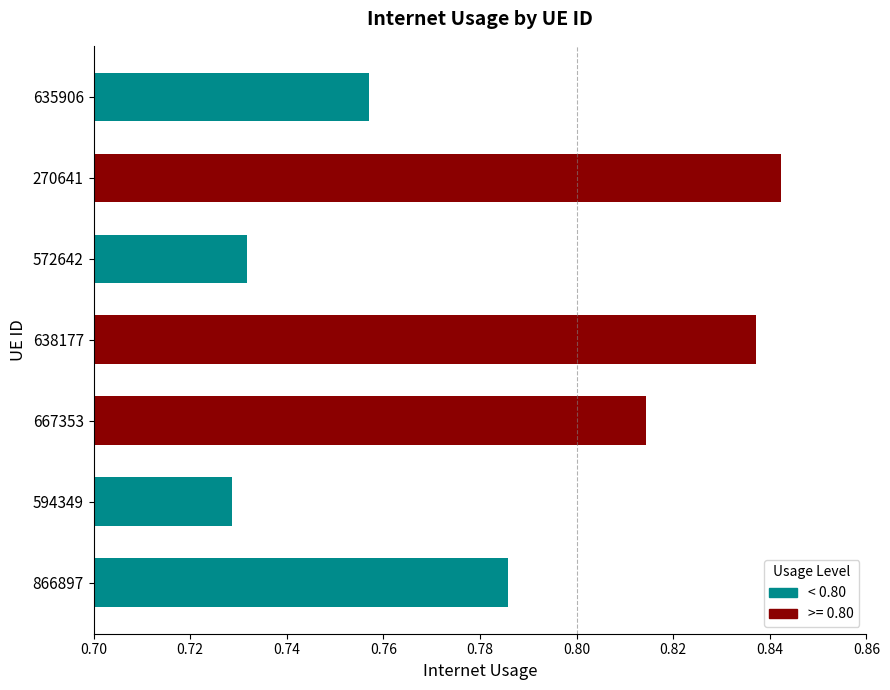

What is the sum of the values at 270641 and 594349?

1.6